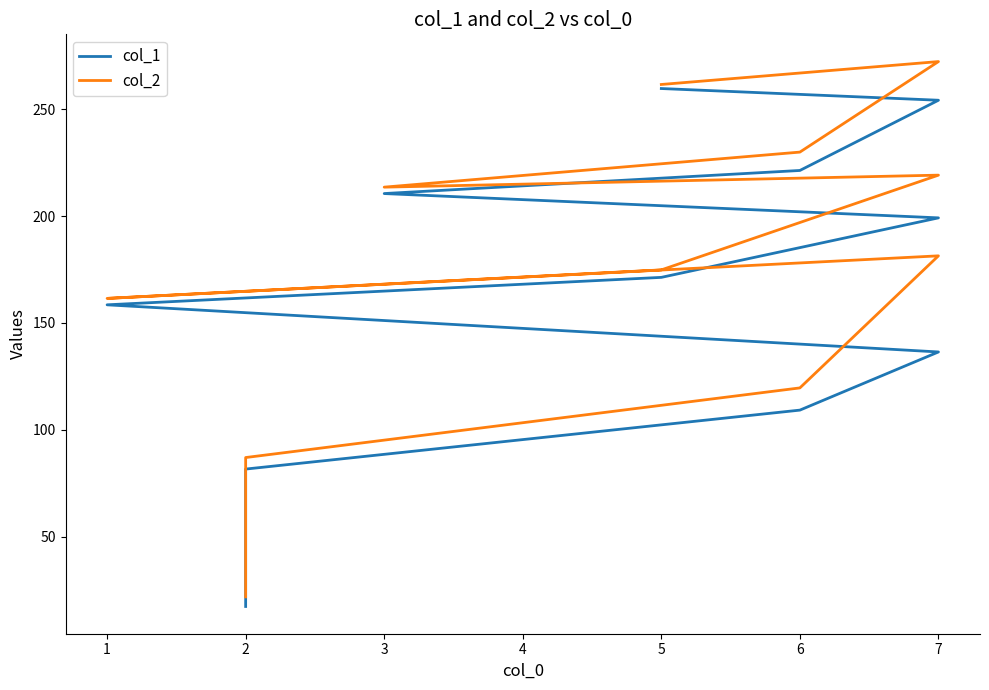

How many values in the col_1 series are below 171?

5